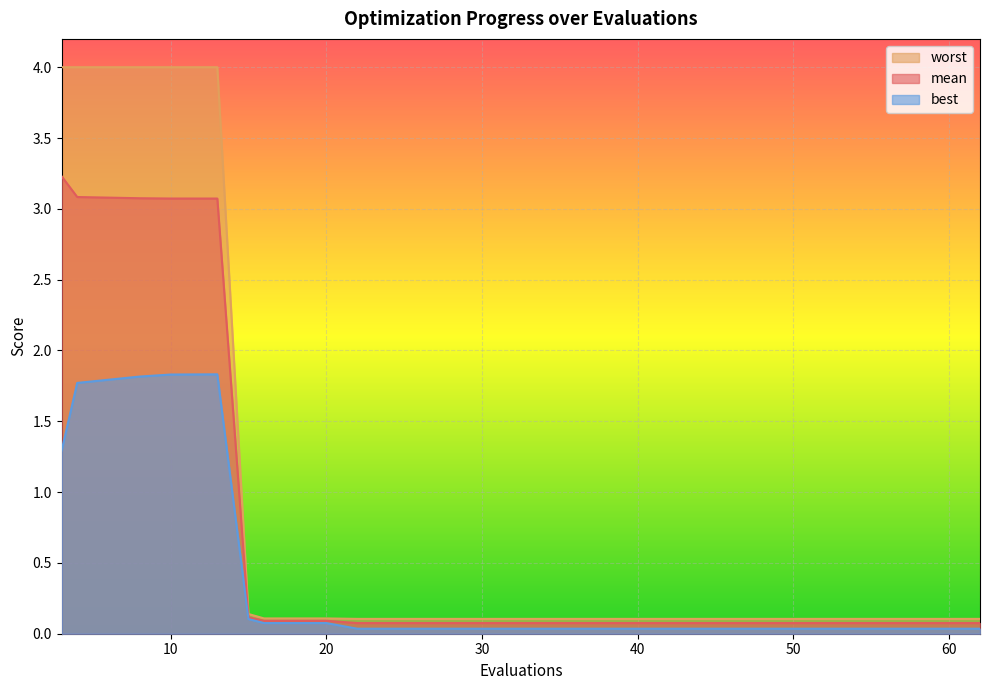

True or false: worst and best intersect in this chart.

False